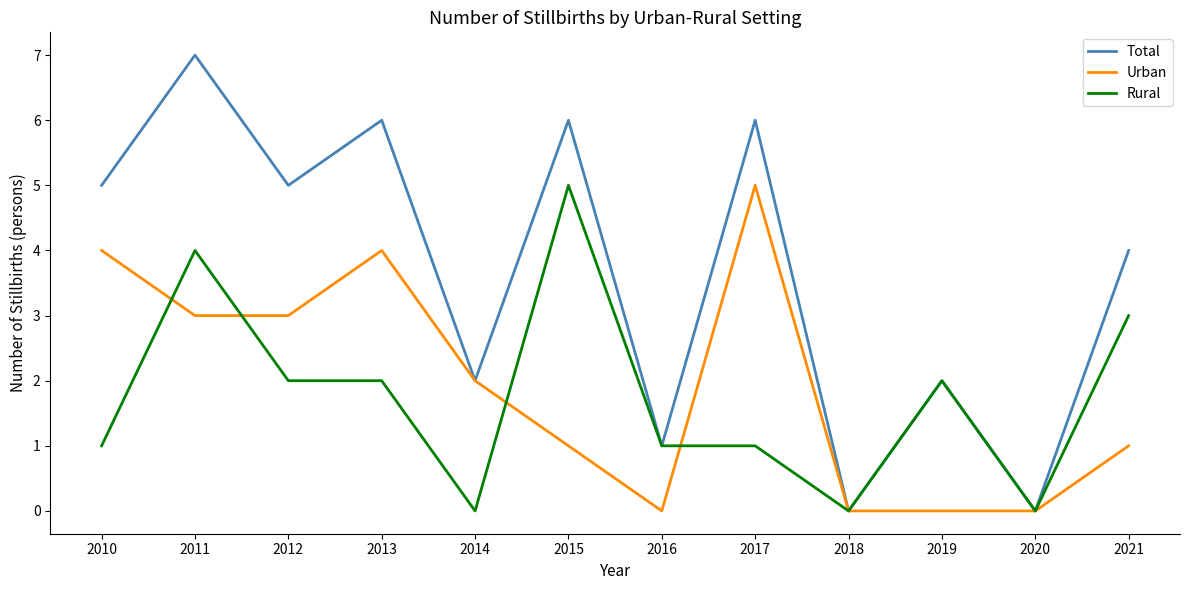

Which label corresponds to the largest value in the chart?

2011